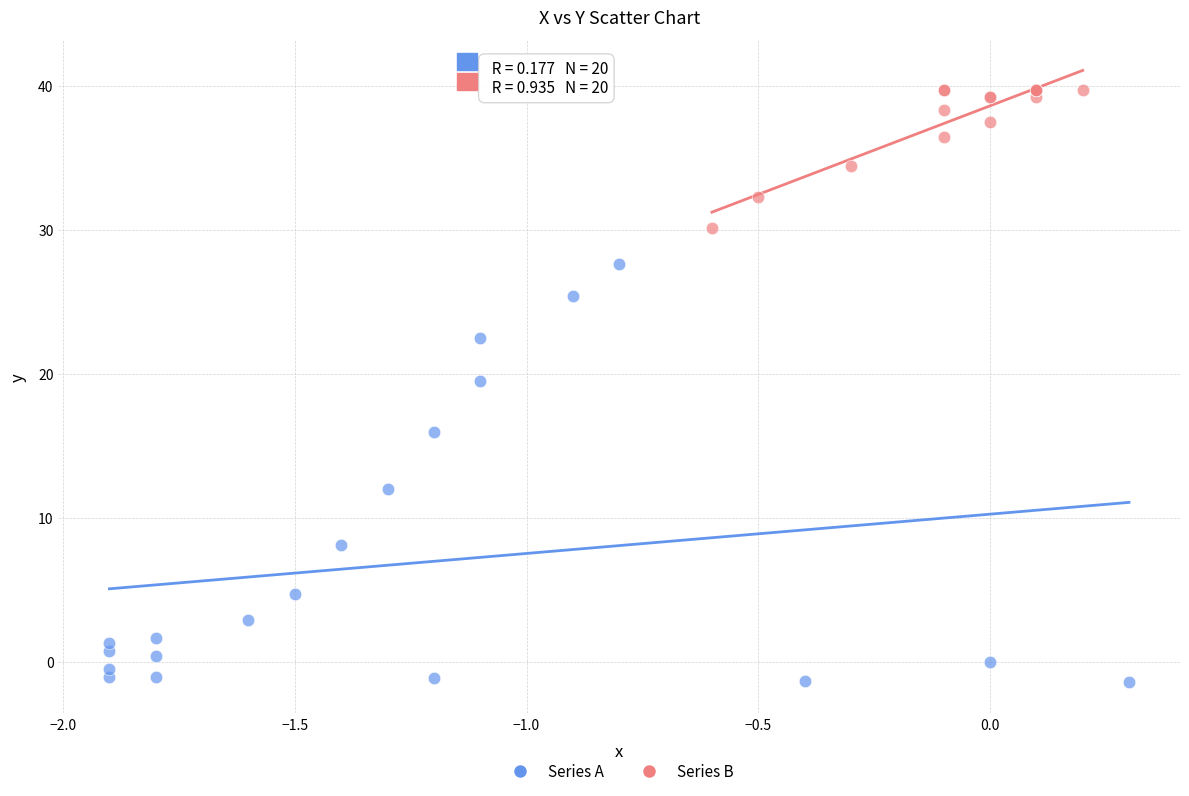

Which series contains the lowest Y value?

Series A